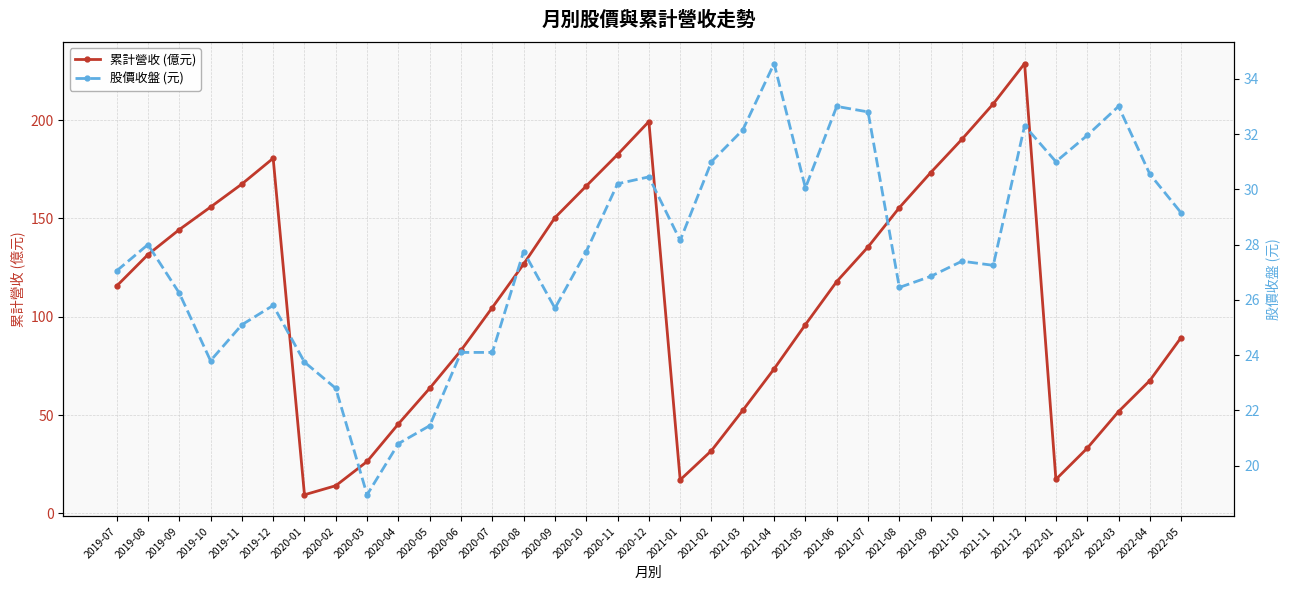

What is the total value across all series at 2021-11?

235.6